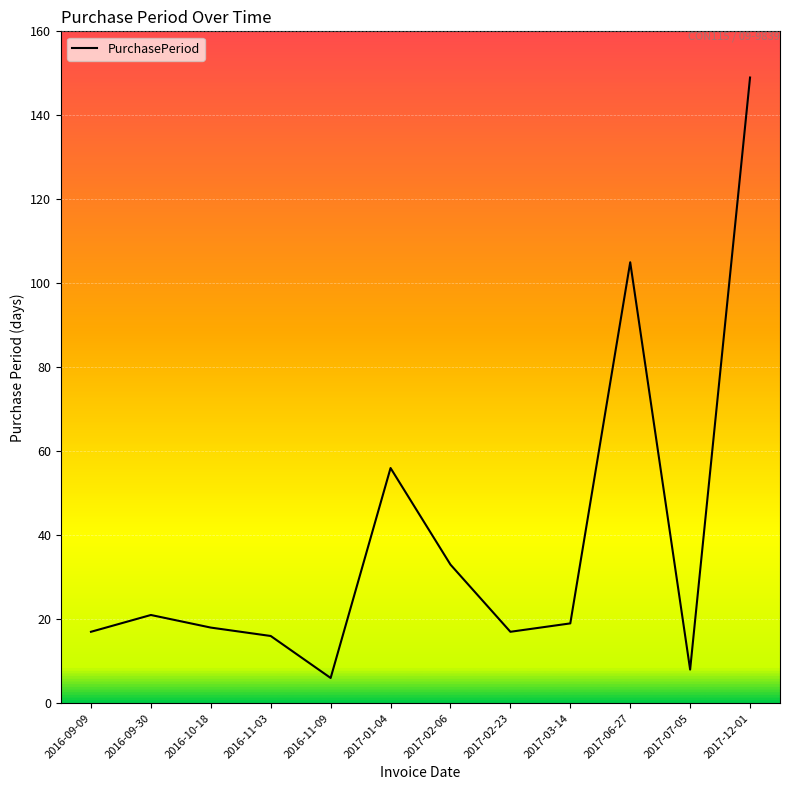

Where is the first local maximum?

2016-09-30